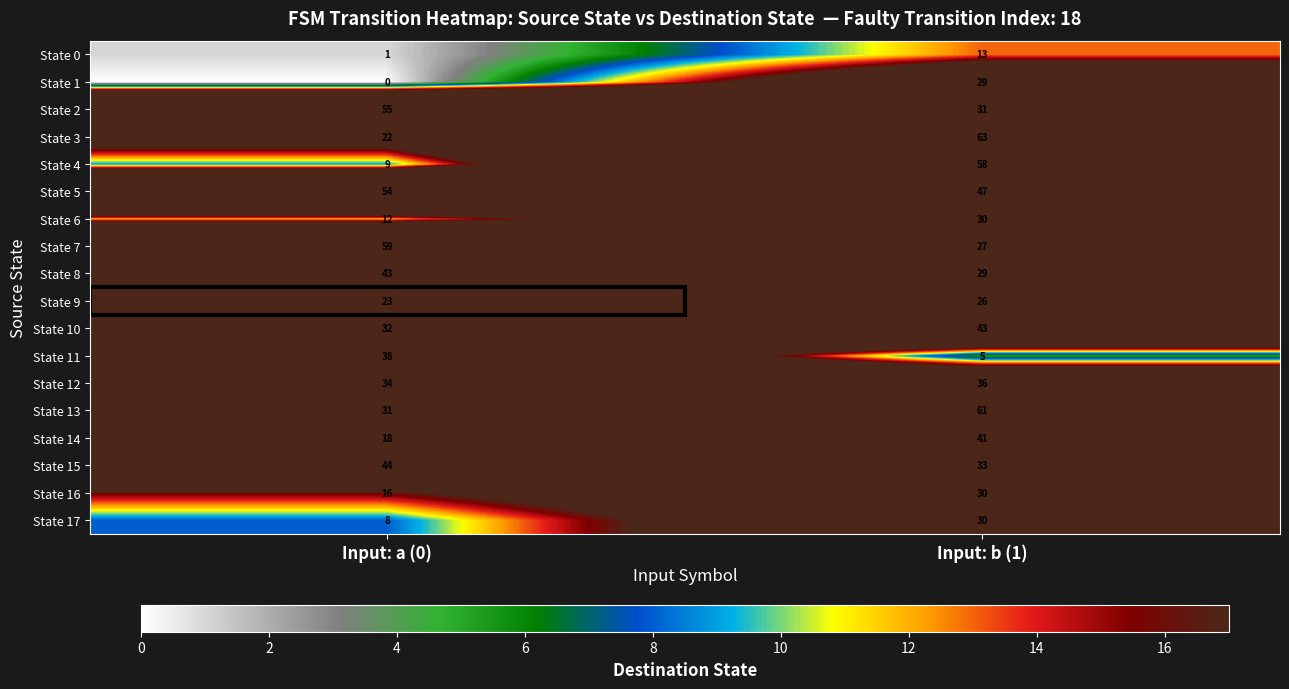

How many series are shown in this chart?

18